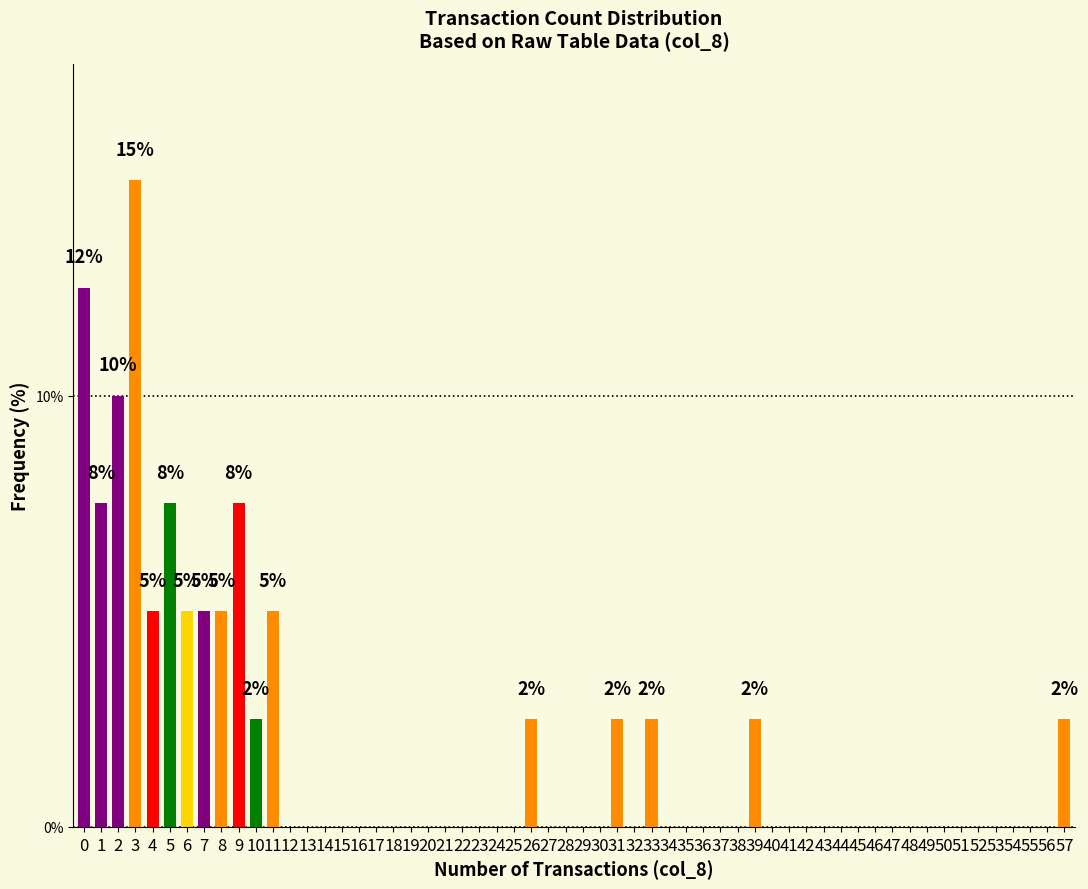

What is the greatest value displayed?

15.0